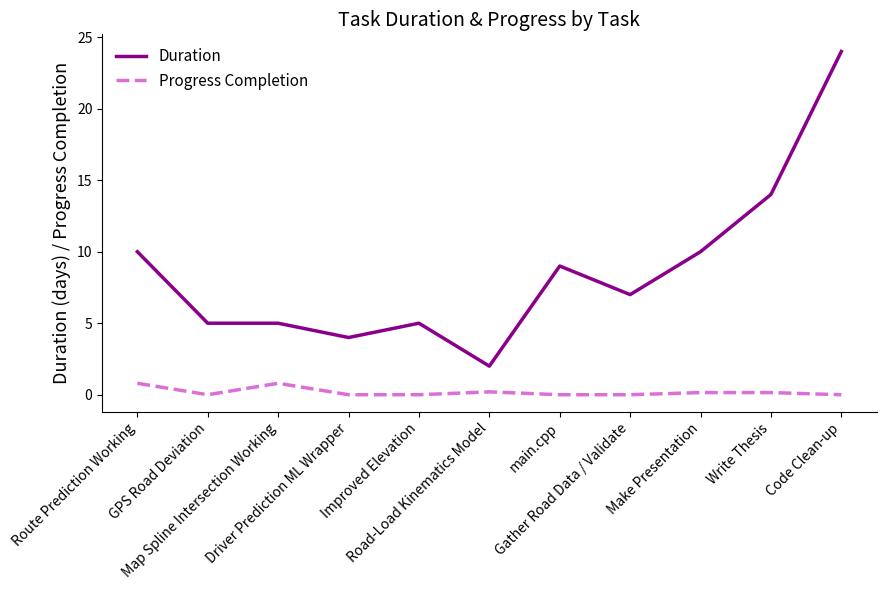

The value of Duration at Route Prediction Working is 10.0. True or false?

True